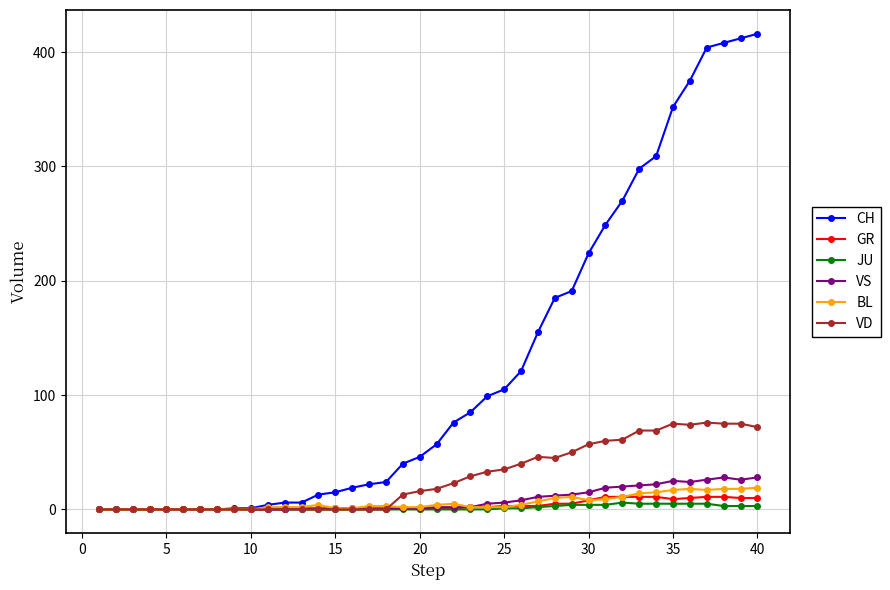

What is the maximum value shown in the chart?

416